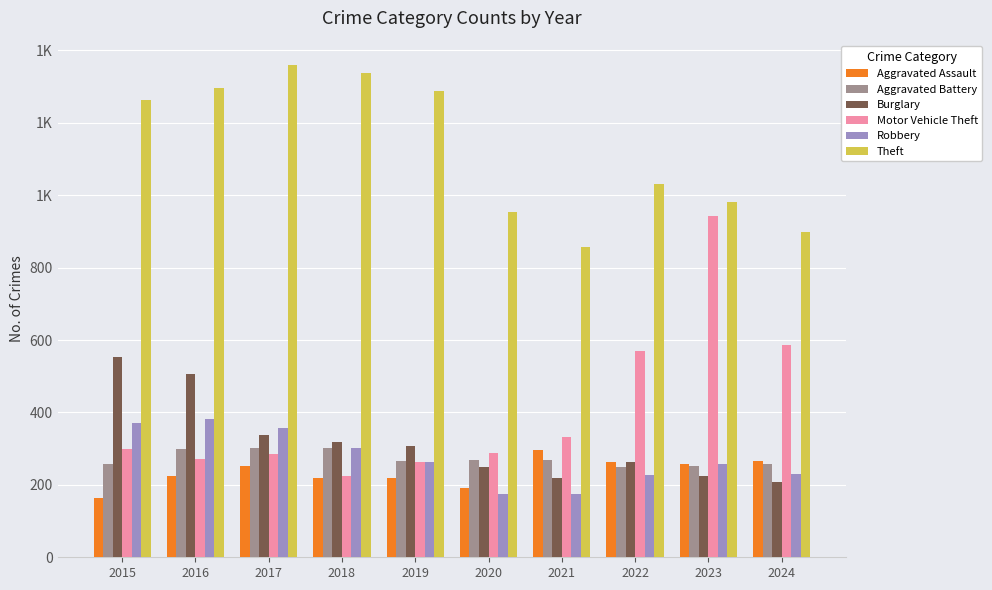

What is the difference between the maximum and minimum values in the Burglary series?

345